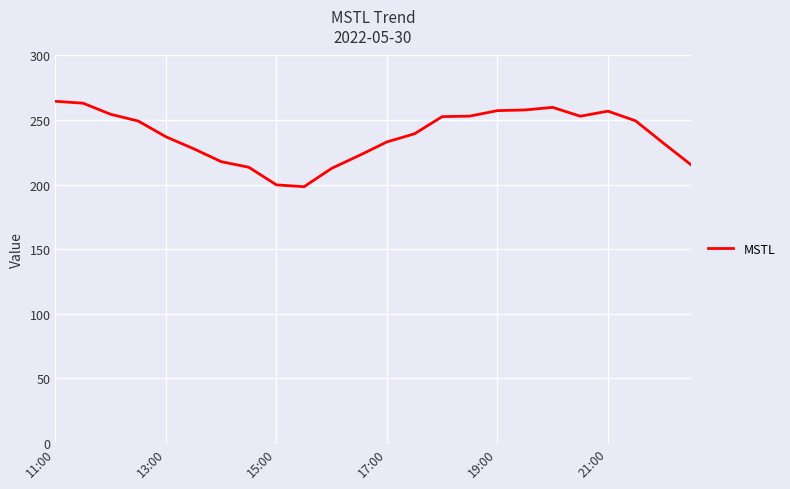

What is the minimum value shown in the chart?

198.3